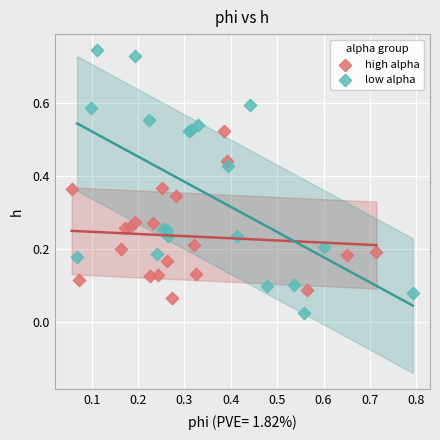

Which series has the largest Y range (max minus min)?

low alpha